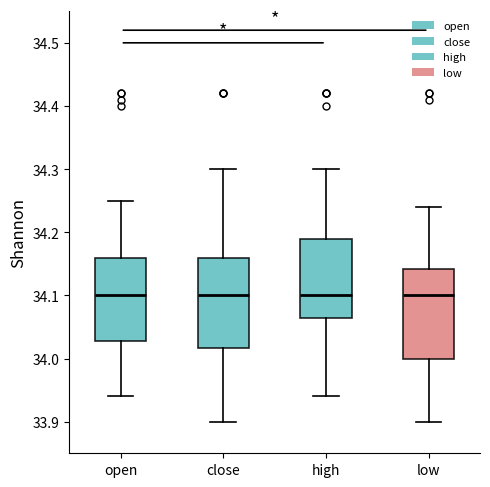

Where is the upper edge of the box for low on the y-axis? The values are not printed on the chart, so give them approximately, as read against the axis.

34.14